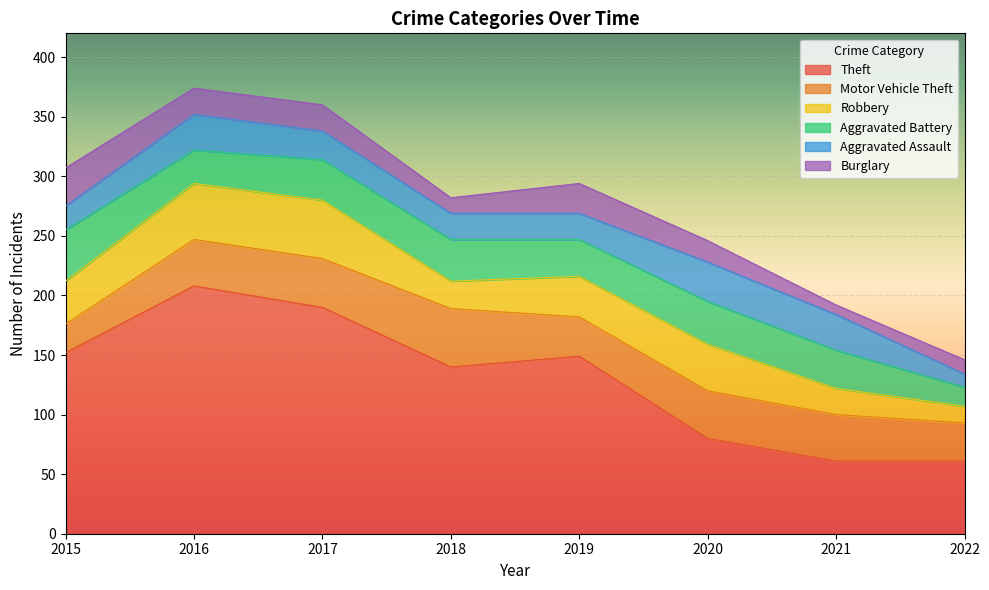

Count the number of categories in the chart.

8